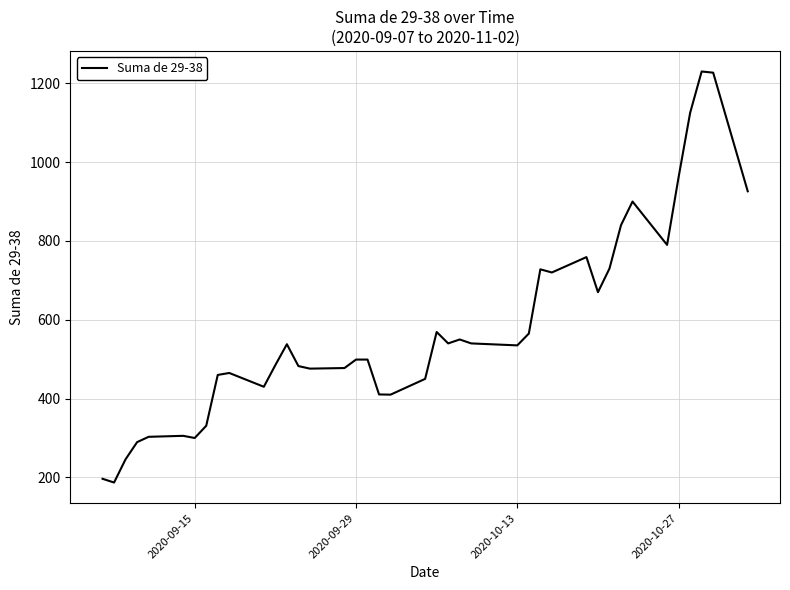

What is the minimum value shown in the chart?

187.0